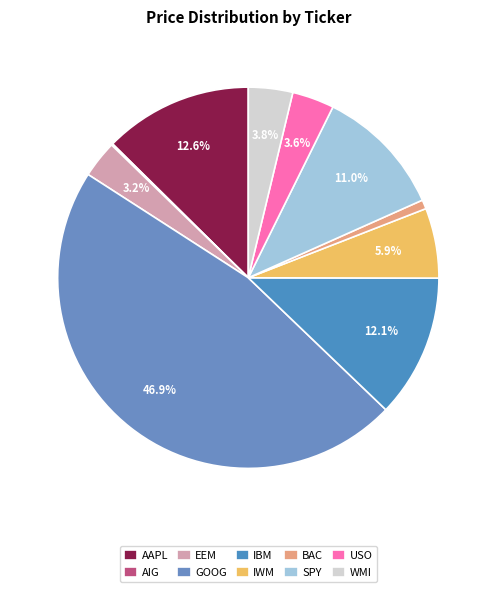

True or false: AIG accounts for 1% of the total.

False